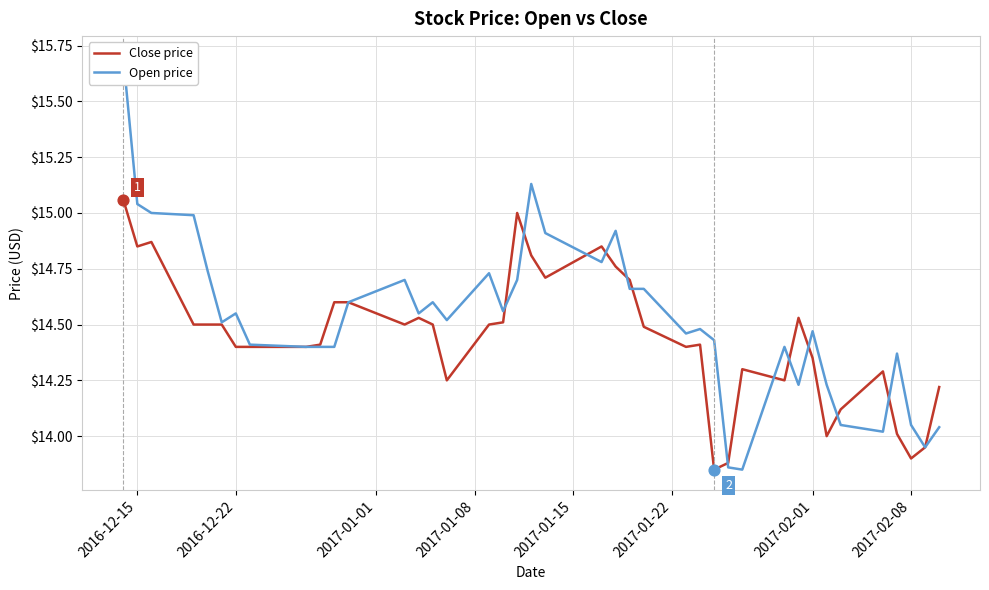

What are all the series names shown in the legend?

Close price, Open price